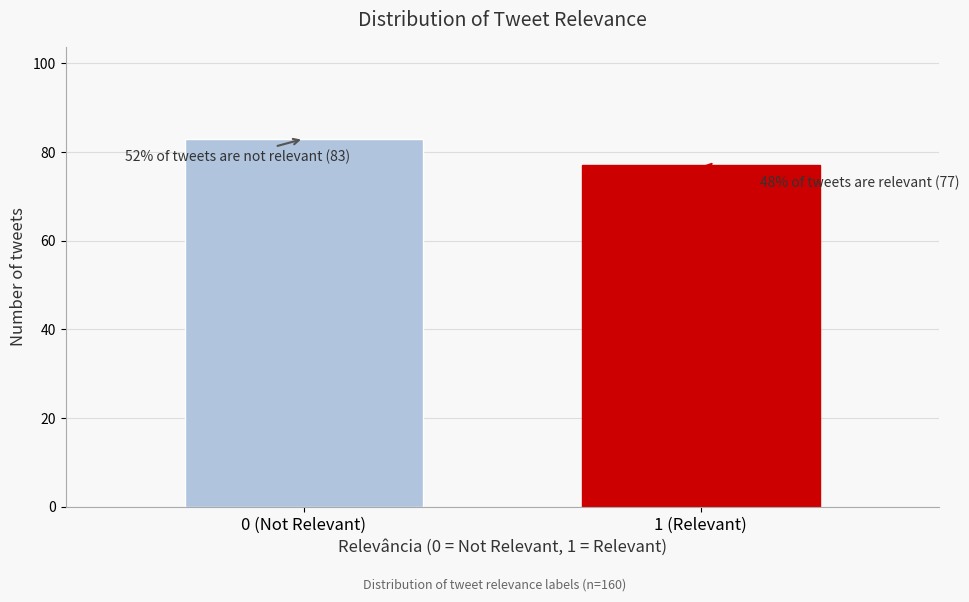

Reading left to right, extract all data points from this chart.

83	77